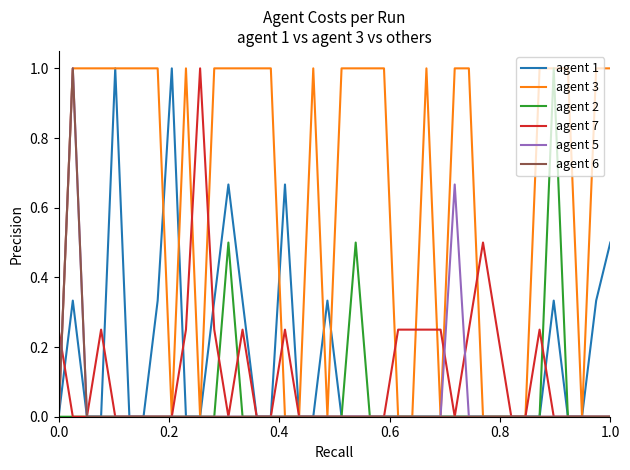

What is the maximum value for agent 5?

1.0